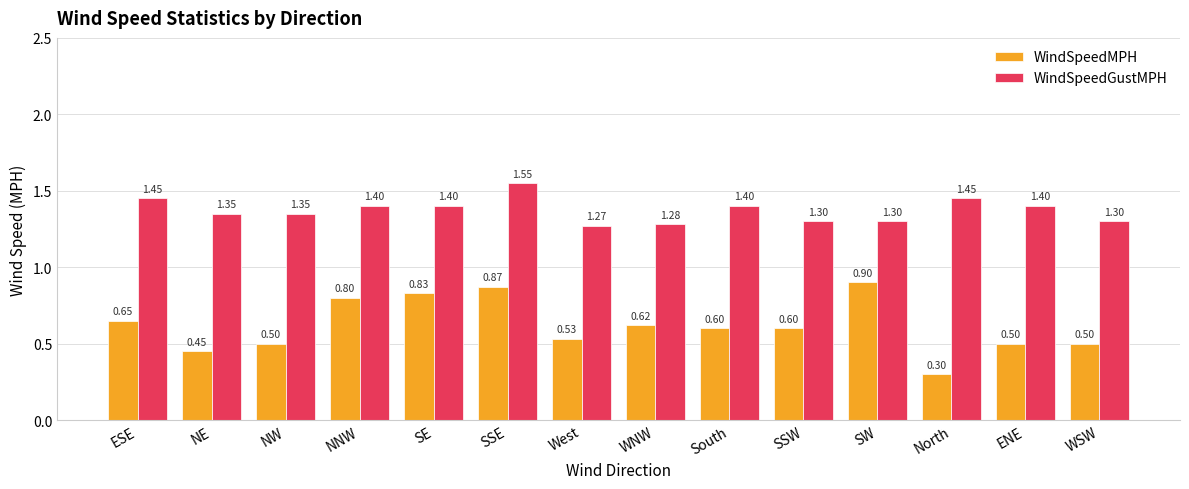

Rank the series at West from lowest to highest value.

WindSpeedMPH, WindSpeedGustMPH